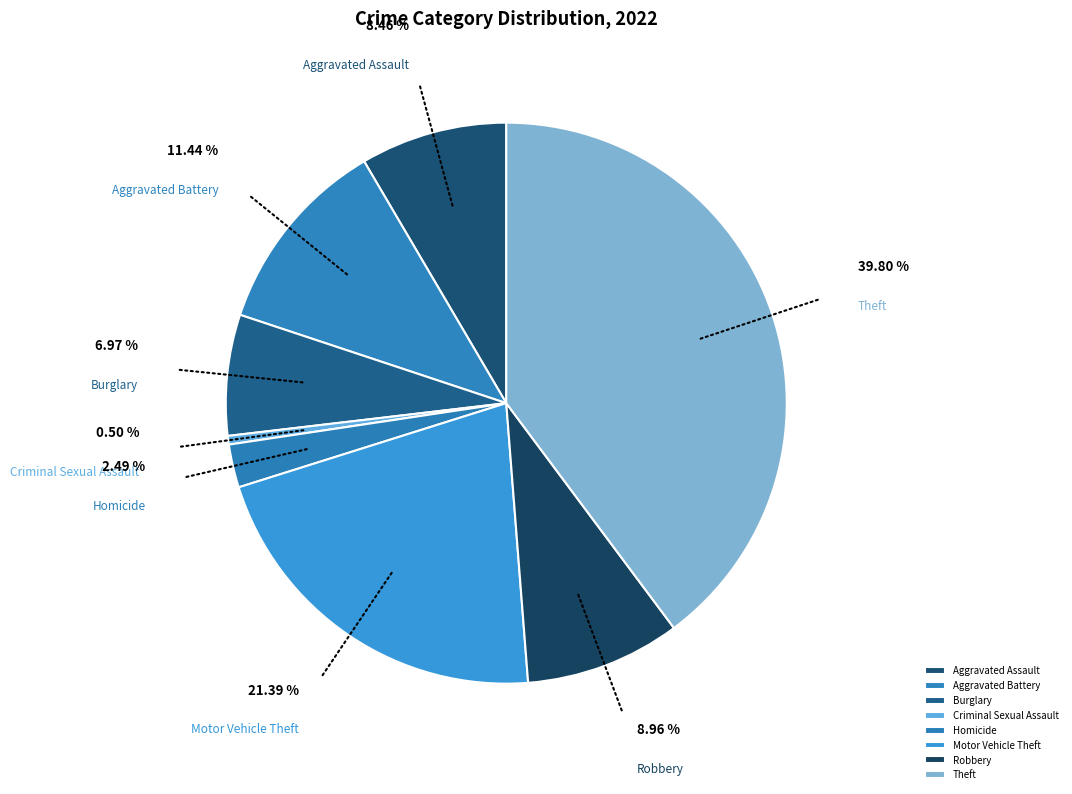

The Criminal Sexual Assault slice represents 1% of the pie. True or false?

False